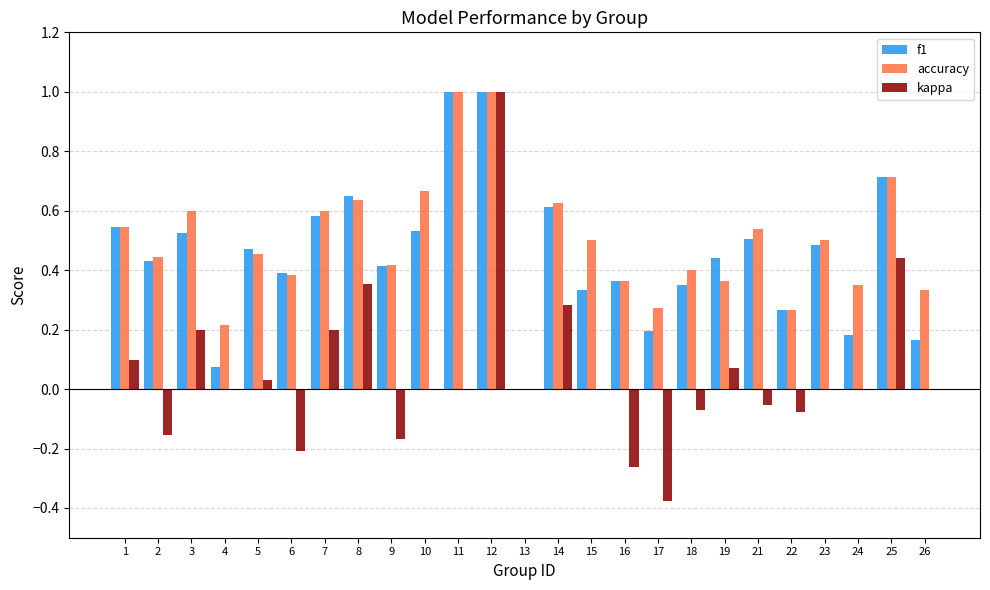

Is it true that accuracy equals 0.5 at 19?

False